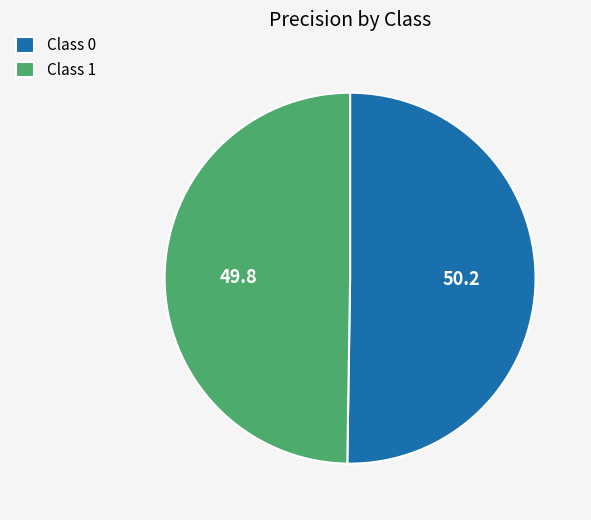

The Class 1 slice represents 59% of the pie. True or false?

False